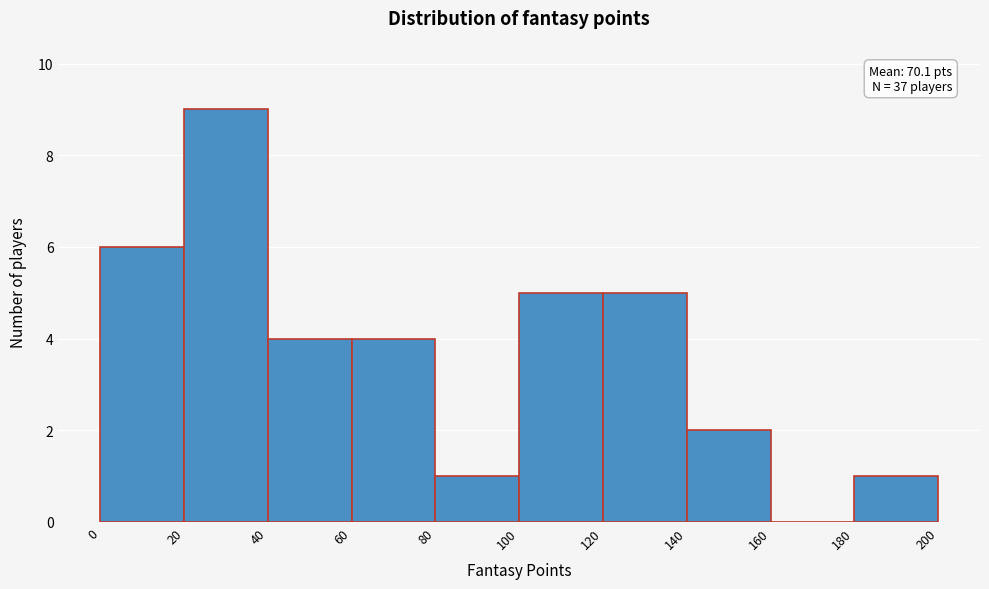

Which range on the x-axis has the tallest bar?

20 to 40